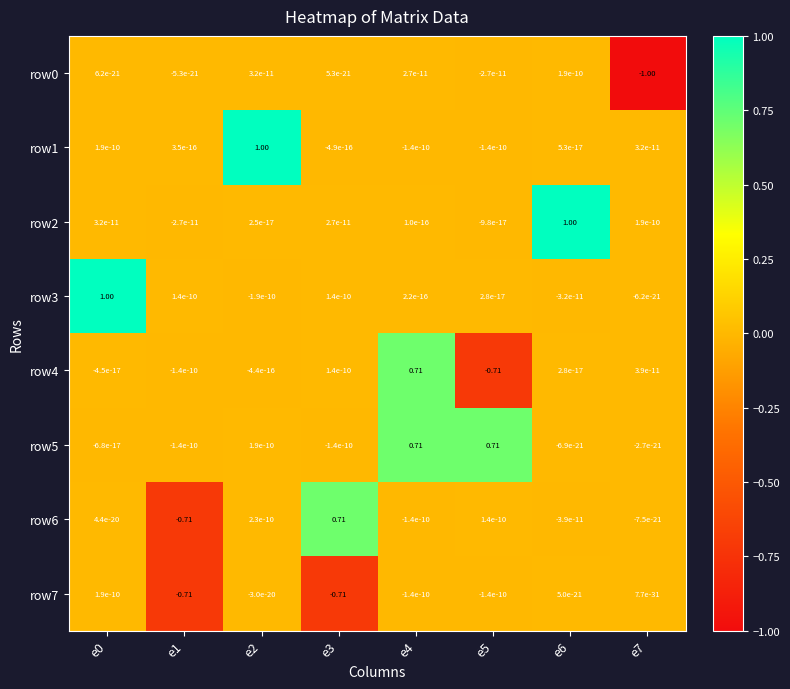

What is the minimum value shown in the chart?

-1.0